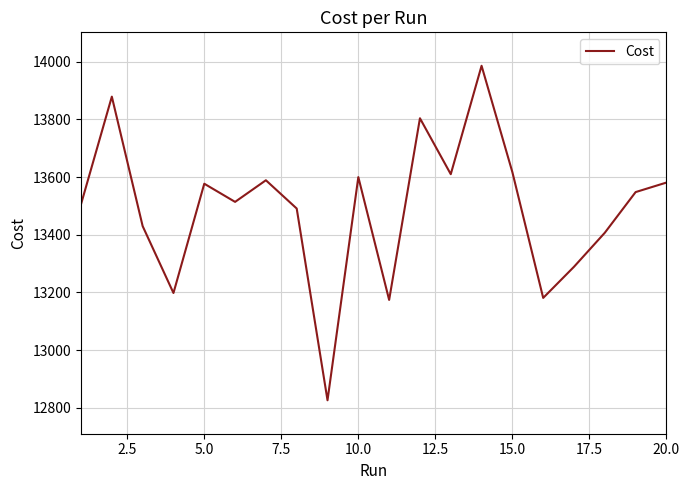

What is the difference between the maximum and minimum values?

1160.0